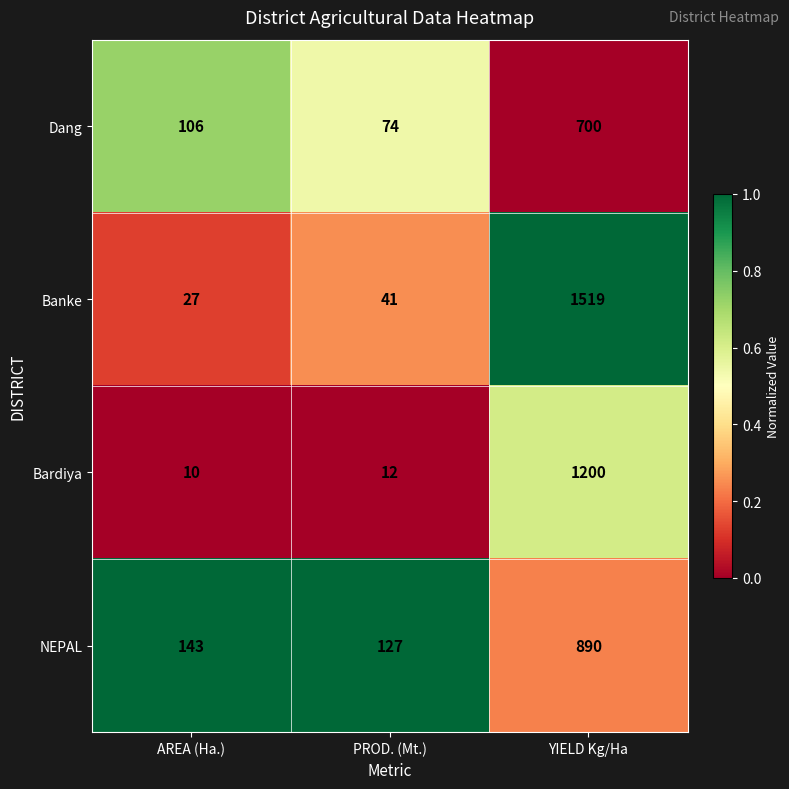

What is the spread (max minus min) of values at AREA (Ha.)?

133